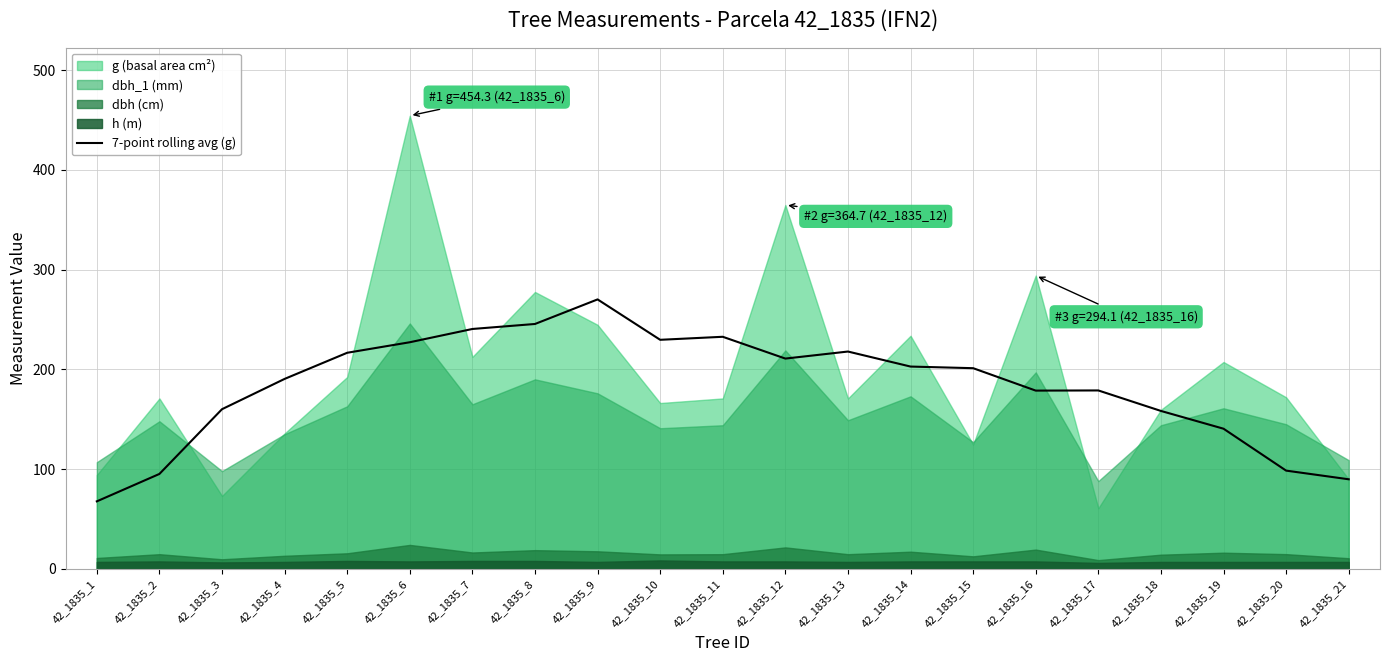

At which label does 7-point rolling avg (g) reach its minimum?

42_1835_1